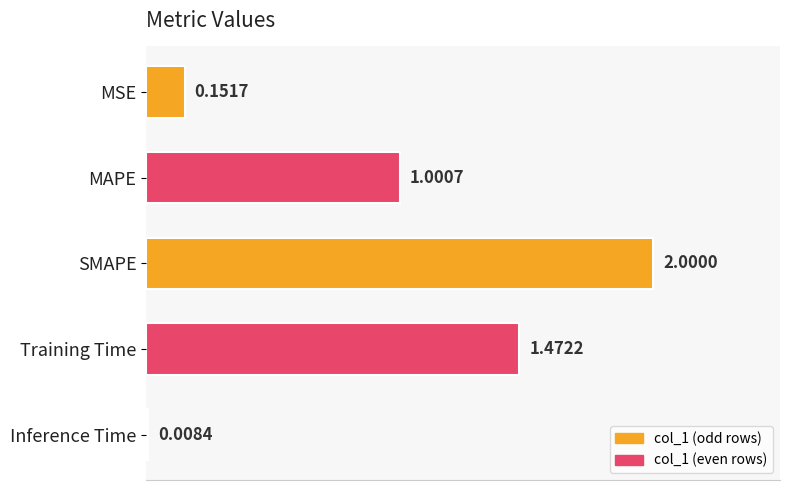

At which label is the value closest to 1?

MAPE